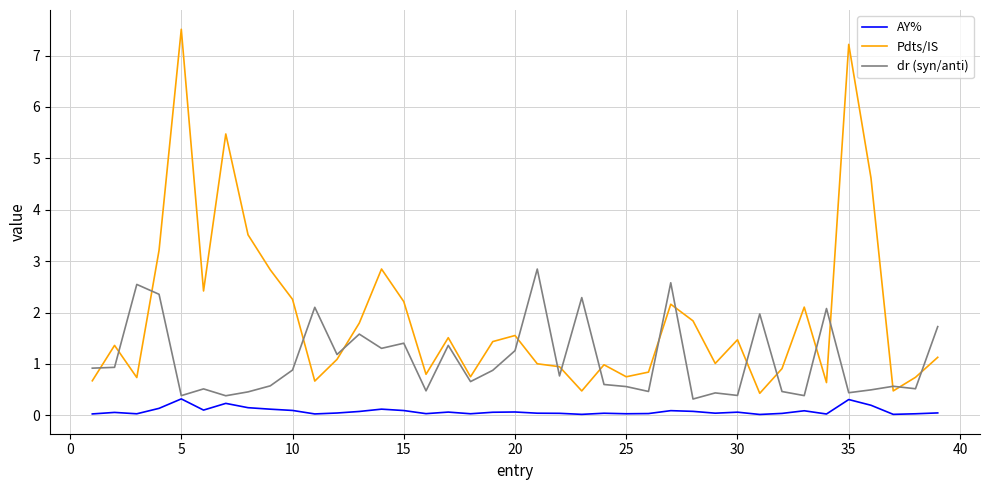

Which series has the widest spread of values?

Pdts/IS